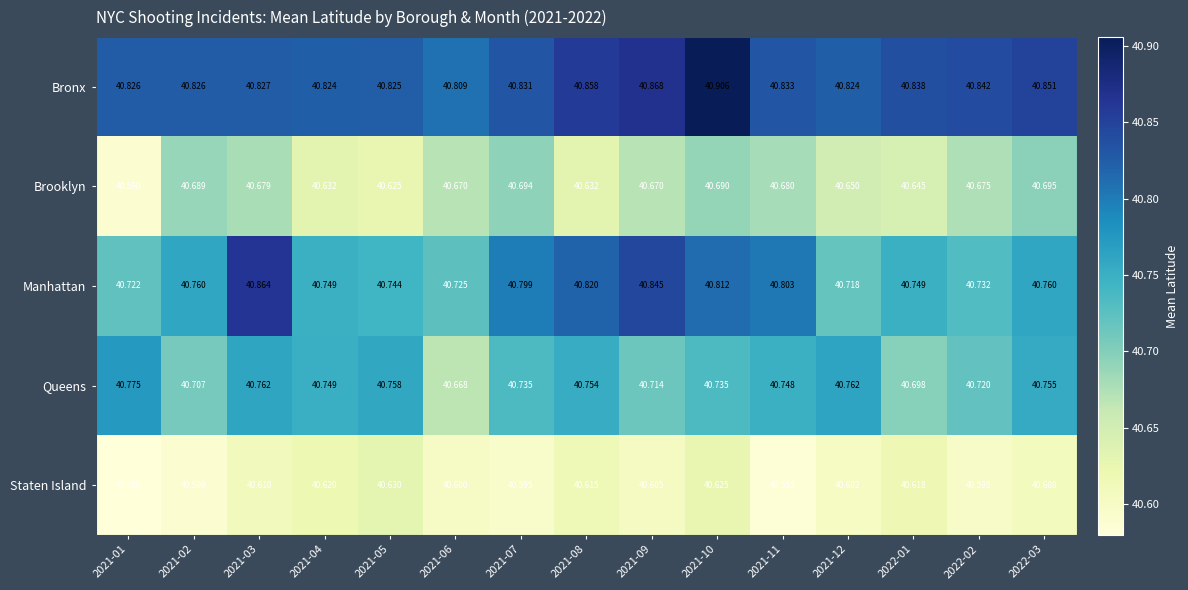

List the series in order of their peak value, lowest first.

Staten Island, Brooklyn, Queens, Manhattan, Bronx